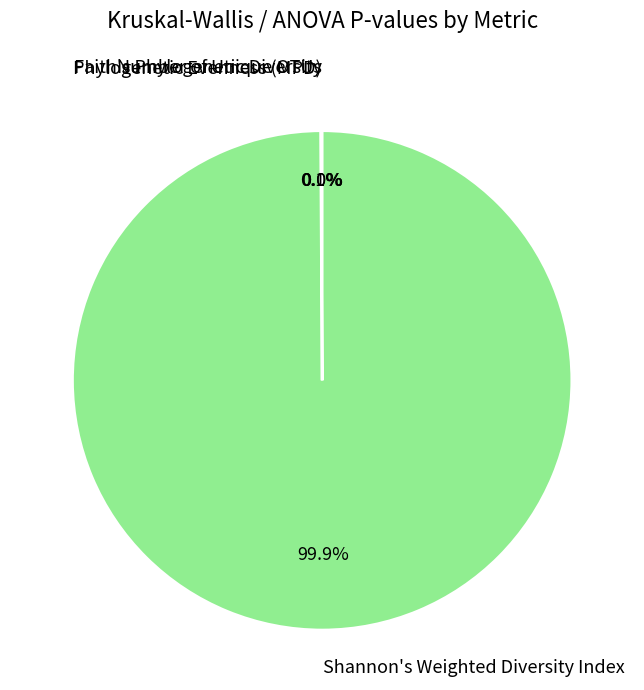

What percentage is the Shannon's Weighted Diversity Index slice, to the nearest percent?

100%